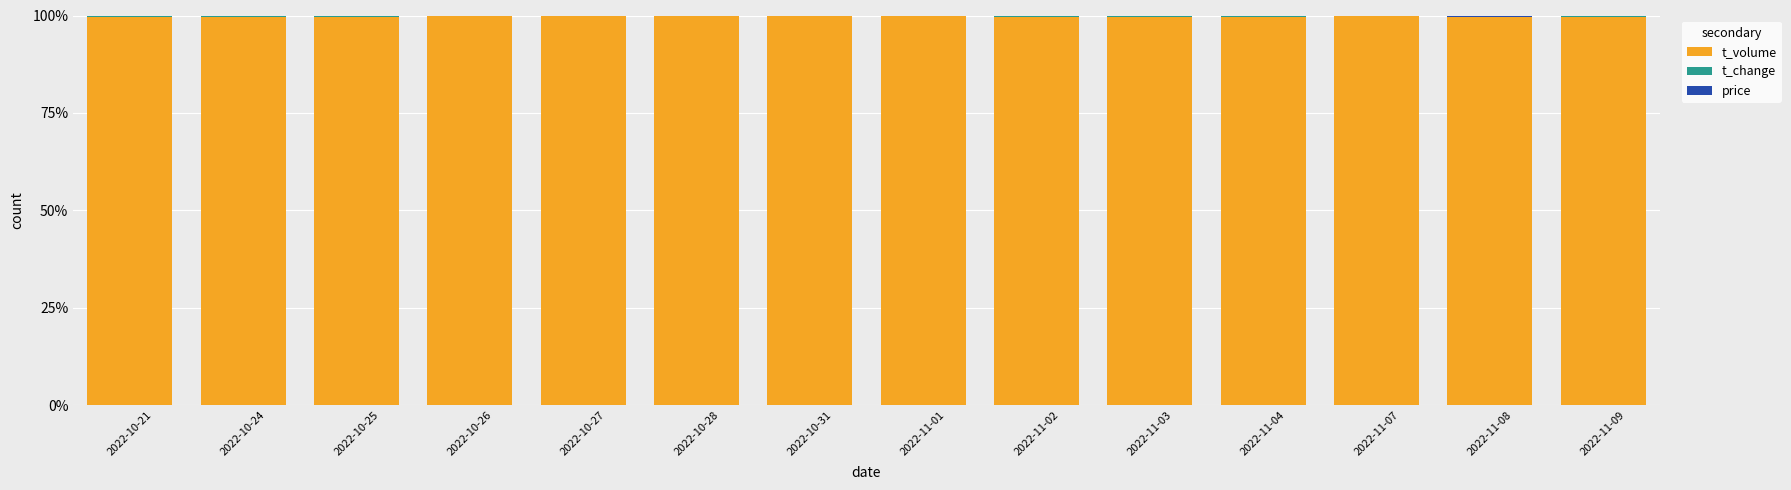

What is the maximum value for t_volume?

99.8